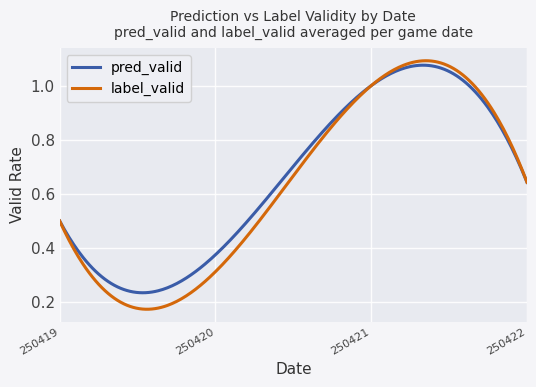

Which series has the largest range (max minus min)?

label_valid